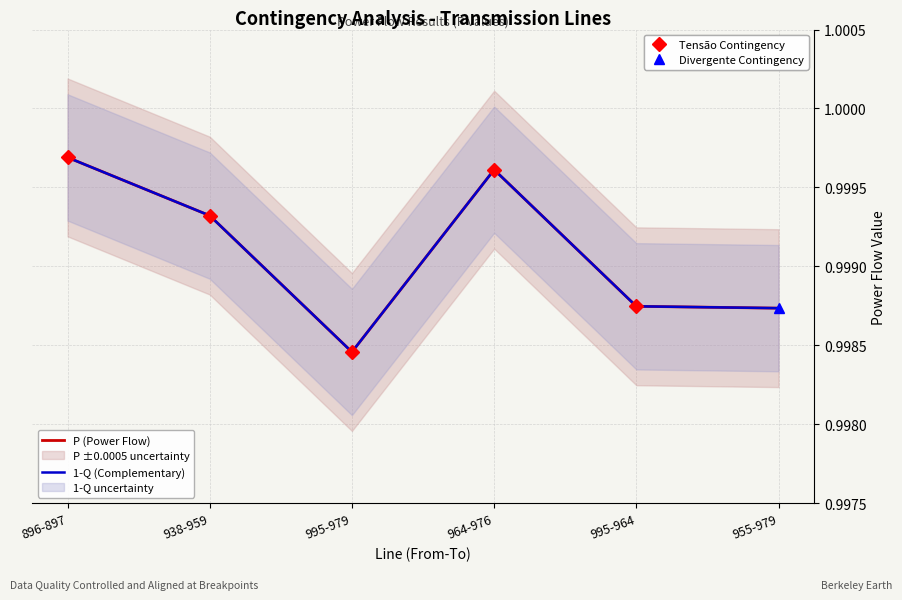

Which label corresponds to the largest value in the chart?

896-897